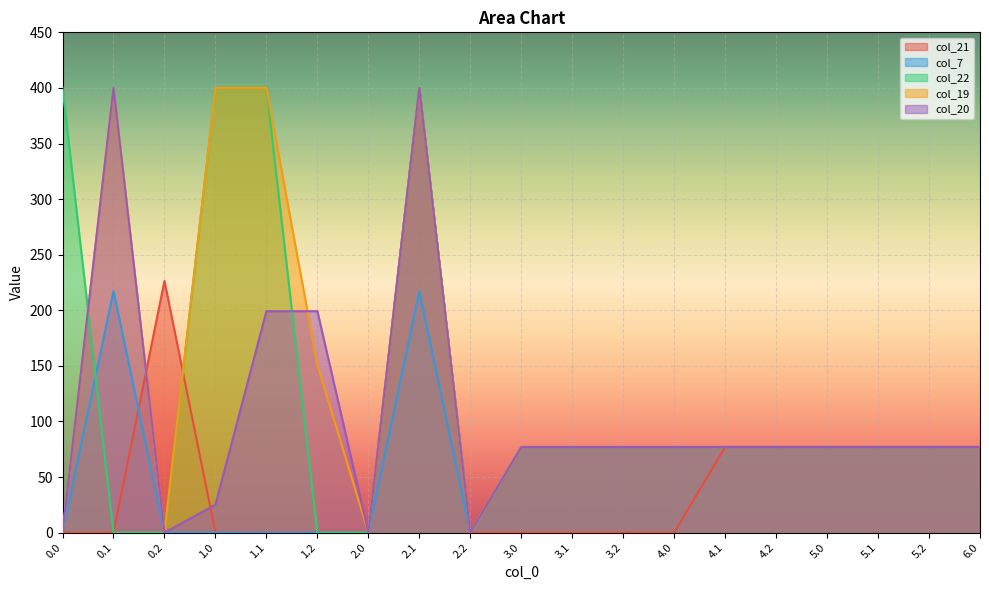

At which label is col_7 closest to 108?

3.2